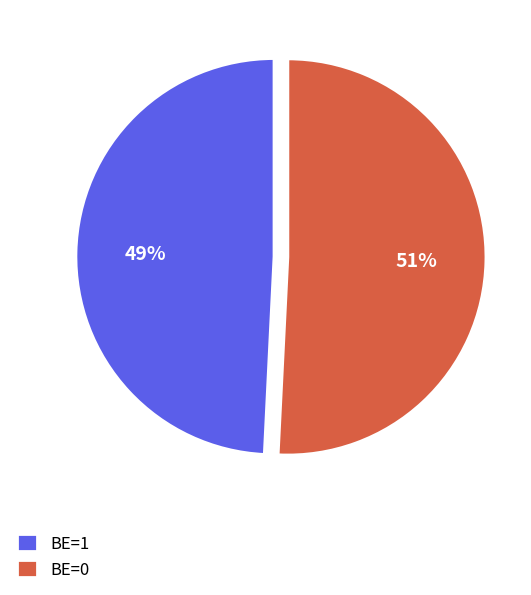

True or false: BE=0 accounts for 8% of the total.

False